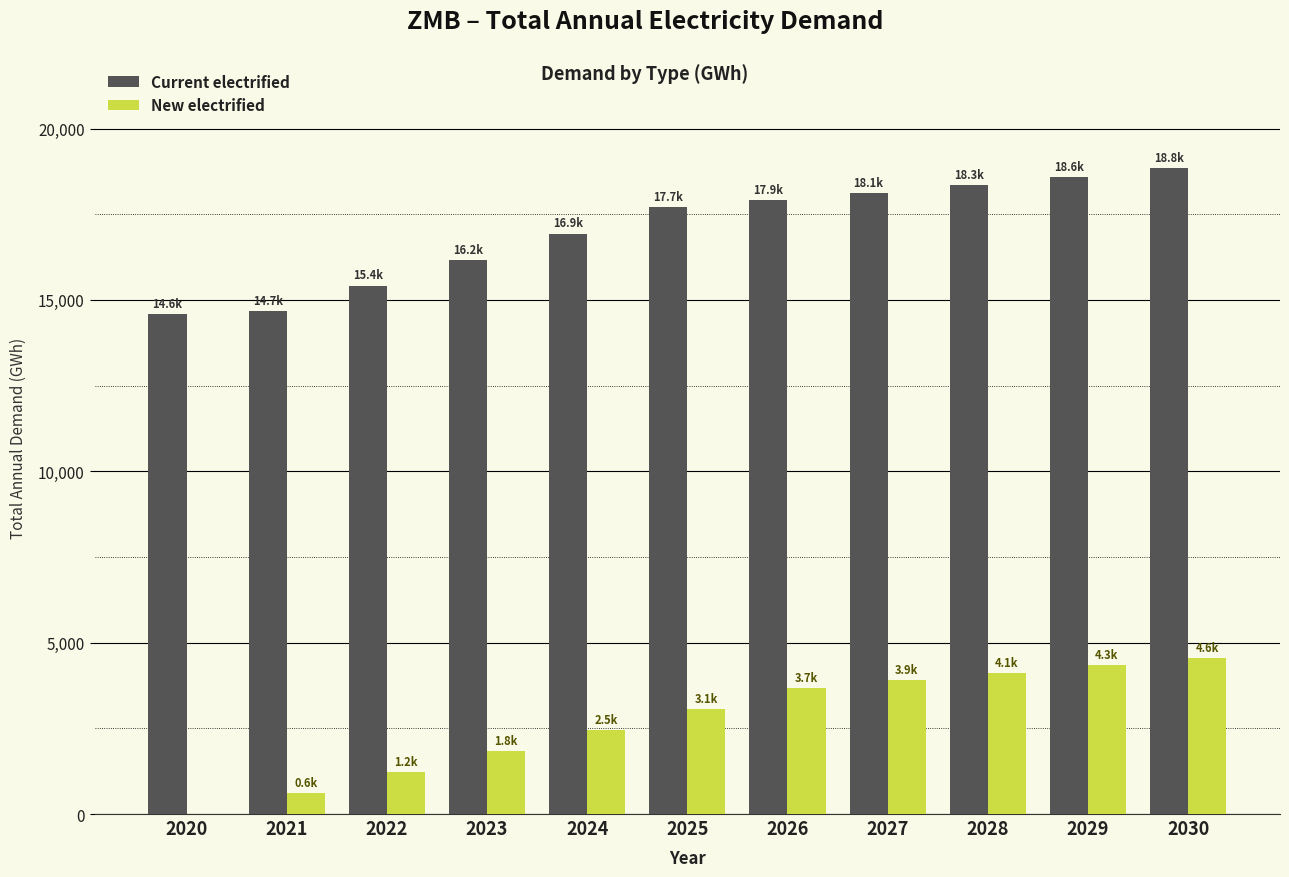

Which category has the highest value in the New electrified series?

2030